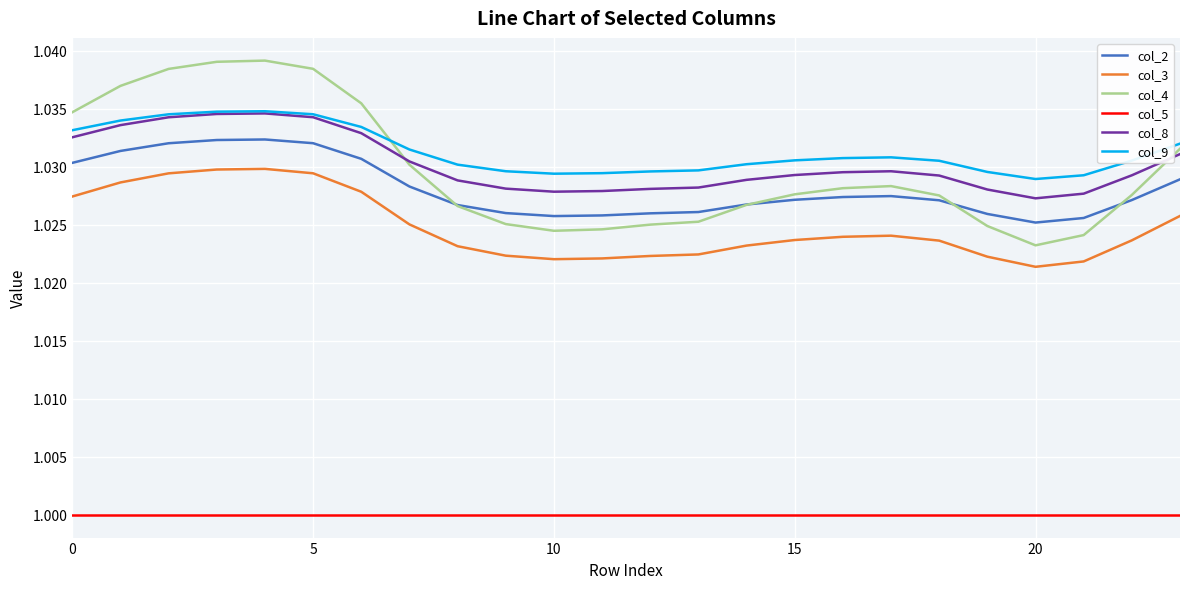

Which series has the largest range (max minus min)?

col_4